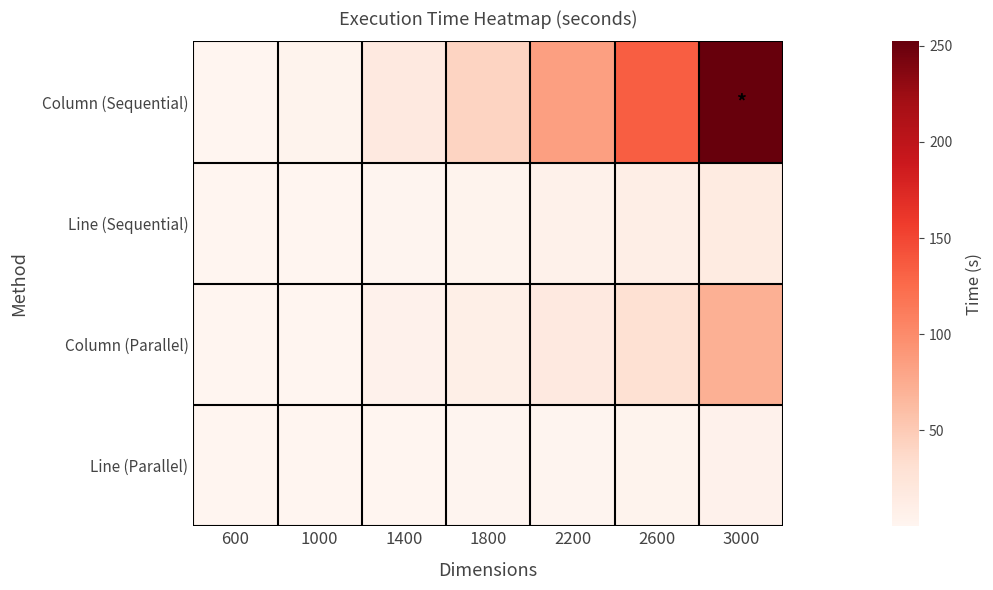

What is the spread (max minus min) of values at 1400?

16.6